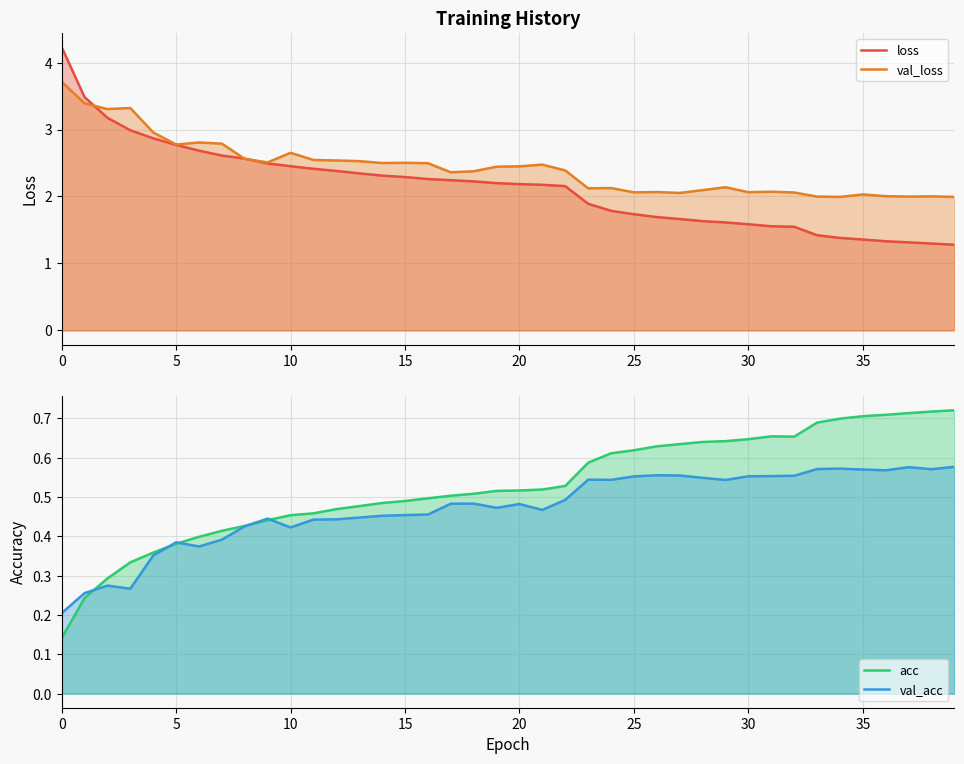

Rank the series by their maximum value, from lowest to highest.

val_acc, acc, val_loss, loss